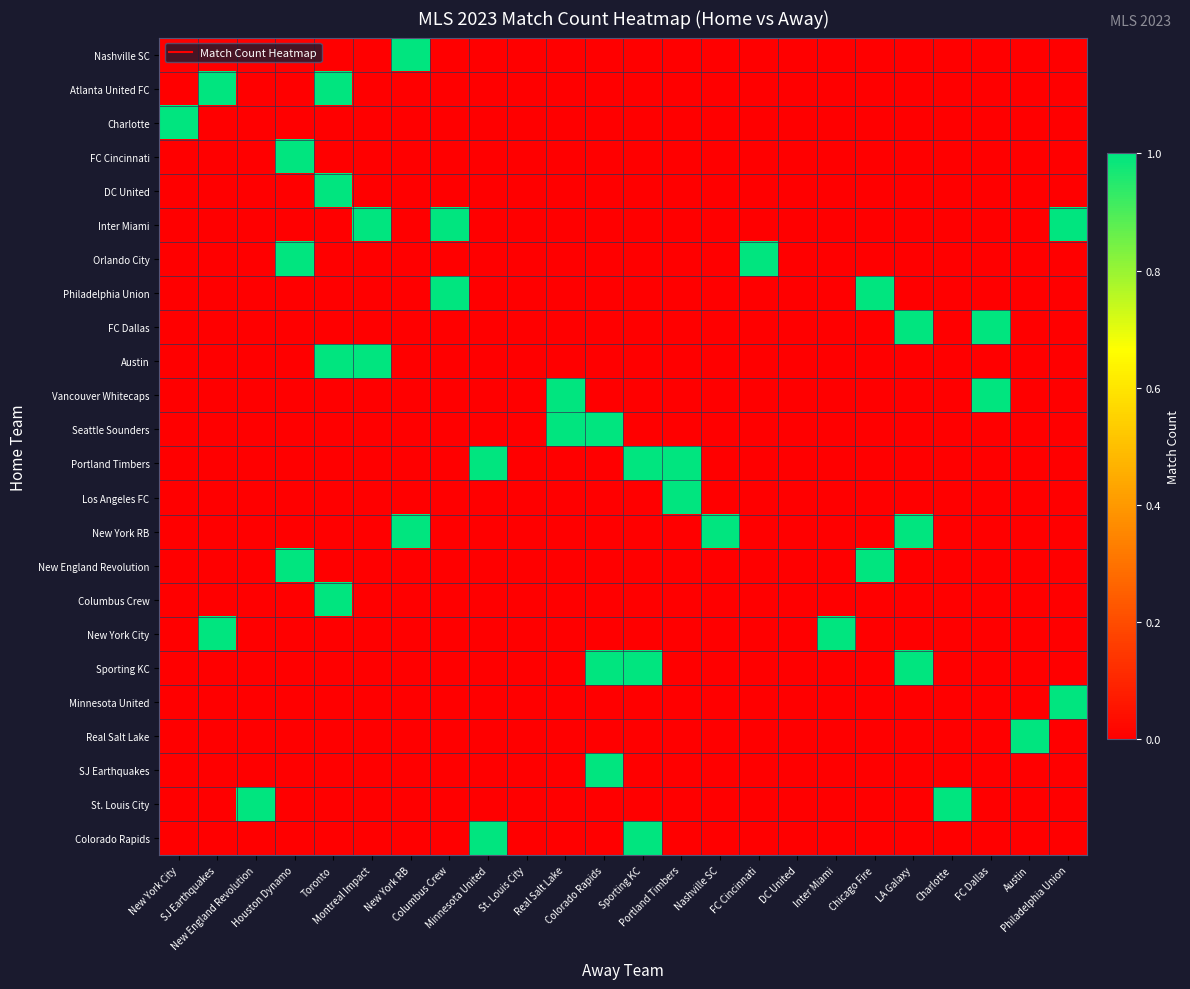

Reading left to right, list all the values displayed in this chart.

Nashville SC: New York City=0	SJ Earthquakes=0	New England Revolution=0	Houston Dynamo=0	Toronto=0	Montreal Impact=0	New York RB=1	Columbus Crew=0	Minnesota United=0	St. Louis City=0	Real Salt Lake=0	Colorado Rapids=0	Sporting KC=0	Portland Timbers=0	Nashville SC=0	FC Cincinnati=0	DC United=0	Inter Miami=0	Chicago Fire=0	LA Galaxy=0	Charlotte=0	FC Dallas=0	Austin=0	Philadelphia Union=0
Atlanta United FC: New York City=0	SJ Earthquakes=1	New England Revolution=0	Houston Dynamo=0	Toronto=1	Montreal Impact=0	New York RB=0	Columbus Crew=0	Minnesota United=0	St. Louis City=0	Real Salt Lake=0	Colorado Rapids=0	Sporting KC=0	Portland Timbers=0	Nashville SC=0	FC Cincinnati=0	DC United=0	Inter Miami=0	Chicago Fire=0	LA Galaxy=0	Charlotte=0	FC Dallas=0	Austin=0	Philadelphia Union=0
Charlotte: New York City=1	SJ Earthquakes=0	New England Revolution=0	Houston Dynamo=0	Toronto=0	Montreal Impact=0	New York RB=0	Columbus Crew=0	Minnesota United=0	St. Louis City=0	Real Salt Lake=0	Colorado Rapids=0	Sporting KC=0	Portland Timbers=0	Nashville SC=0	FC Cincinnati=0	DC United=0	Inter Miami=0	Chicago Fire=0	LA Galaxy=0	Charlotte=0	FC Dallas=0	Austin=0	Philadelphia Union=0
FC Cincinnati: New York City=0	SJ Earthquakes=0	New England Revolution=0	Houston Dynamo=1	Toronto=0	Montreal Impact=0	New York RB=0	Columbus Crew=0	Minnesota United=0	St. Louis City=0	Real Salt Lake=0	Colorado Rapids=0	Sporting KC=0	Portland Timbers=0	Nashville SC=0	FC Cincinnati=0	DC United=0	Inter Miami=0	Chicago Fire=0	LA Galaxy=0	Charlotte=0	FC Dallas=0	Austin=0	Philadelphia Union=0
DC United: New York City=0	SJ Earthquakes=0	New England Revolution=0	Houston Dynamo=0	Toronto=1	Montreal Impact=0	New York RB=0	Columbus Crew=0	Minnesota United=0	St. Louis City=0	Real Salt Lake=0	Colorado Rapids=0	Sporting KC=0	Portland Timbers=0	Nashville SC=0	FC Cincinnati=0	DC United=0	Inter Miami=0	Chicago Fire=0	LA Galaxy=0	Charlotte=0	FC Dallas=0	Austin=0	Philadelphia Union=0
Inter Miami: New York City=0	SJ Earthquakes=0	New England Revolution=0	Houston Dynamo=0	Toronto=0	Montreal Impact=1	New York RB=0	Columbus Crew=1	Minnesota United=0	St. Louis City=0	Real Salt Lake=0	Colorado Rapids=0	Sporting KC=0	Portland Timbers=0	Nashville SC=0	FC Cincinnati=0	DC United=0	Inter Miami=0	Chicago Fire=0	LA Galaxy=0	Charlotte=0	FC Dallas=0	Austin=0	Philadelphia Union=1
Orlando City: New York City=0	SJ Earthquakes=0	New England Revolution=0	Houston Dynamo=1	Toronto=0	Montreal Impact=0	New York RB=0	Columbus Crew=0	Minnesota United=0	St. Louis City=0	Real Salt Lake=0	Colorado Rapids=0	Sporting KC=0	Portland Timbers=0	Nashville SC=0	FC Cincinnati=1	DC United=0	Inter Miami=0	Chicago Fire=0	LA Galaxy=0	Charlotte=0	FC Dallas=0	Austin=0	Philadelphia Union=0
Philadelphia Union: New York City=0	SJ Earthquakes=0	New England Revolution=0	Houston Dynamo=0	Toronto=0	Montreal Impact=0	New York RB=0	Columbus Crew=1	Minnesota United=0	St. Louis City=0	Real Salt Lake=0	Colorado Rapids=0	Sporting KC=0	Portland Timbers=0	Nashville SC=0	FC Cincinnati=0	DC United=0	Inter Miami=0	Chicago Fire=1	LA Galaxy=0	Charlotte=0	FC Dallas=0	Austin=0	Philadelphia Union=0
FC Dallas: New York City=0	SJ Earthquakes=0	New England Revolution=0	Houston Dynamo=0	Toronto=0	Montreal Impact=0	New York RB=0	Columbus Crew=0	Minnesota United=0	St. Louis City=0	Real Salt Lake=0	Colorado Rapids=0	Sporting KC=0	Portland Timbers=0	Nashville SC=0	FC Cincinnati=0	DC United=0	Inter Miami=0	Chicago Fire=0	LA Galaxy=1	Charlotte=0	FC Dallas=1	Austin=0	Philadelphia Union=0
Austin: New York City=0	SJ Earthquakes=0	New England Revolution=0	Houston Dynamo=0	Toronto=1	Montreal Impact=1	New York RB=0	Columbus Crew=0	Minnesota United=0	St. Louis City=0	Real Salt Lake=0	Colorado Rapids=0	Sporting KC=0	Portland Timbers=0	Nashville SC=0	FC Cincinnati=0	DC United=0	Inter Miami=0	Chicago Fire=0	LA Galaxy=0	Charlotte=0	FC Dallas=0	Austin=0	Philadelphia Union=0
Vancouver Whitecaps: New York City=0	SJ Earthquakes=0	New England Revolution=0	Houston Dynamo=0	Toronto=0	Montreal Impact=0	New York RB=0	Columbus Crew=0	Minnesota United=0	St. Louis City=0	Real Salt Lake=1	Colorado Rapids=0	Sporting KC=0	Portland Timbers=0	Nashville SC=0	FC Cincinnati=0	DC United=0	Inter Miami=0	Chicago Fire=0	LA Galaxy=0	Charlotte=0	FC Dallas=1	Austin=0	Philadelphia Union=0
Seattle Sounders: New York City=0	SJ Earthquakes=0	New England Revolution=0	Houston Dynamo=0	Toronto=0	Montreal Impact=0	New York RB=0	Columbus Crew=0	Minnesota United=0	St. Louis City=0	Real Salt Lake=1	Colorado Rapids=1	Sporting KC=0	Portland Timbers=0	Nashville SC=0	FC Cincinnati=0	DC United=0	Inter Miami=0	Chicago Fire=0	LA Galaxy=0	Charlotte=0	FC Dallas=0	Austin=0	Philadelphia Union=0
Portland Timbers: New York City=0	SJ Earthquakes=0	New England Revolution=0	Houston Dynamo=0	Toronto=0	Montreal Impact=0	New York RB=0	Columbus Crew=0	Minnesota United=1	St. Louis City=0	Real Salt Lake=0	Colorado Rapids=0	Sporting KC=1	Portland Timbers=1	Nashville SC=0	FC Cincinnati=0	DC United=0	Inter Miami=0	Chicago Fire=0	LA Galaxy=0	Charlotte=0	FC Dallas=0	Austin=0	Philadelphia Union=0
Los Angeles FC: New York City=0	SJ Earthquakes=0	New England Revolution=0	Houston Dynamo=0	Toronto=0	Montreal Impact=0	New York RB=0	Columbus Crew=0	Minnesota United=0	St. Louis City=0	Real Salt Lake=0	Colorado Rapids=0	Sporting KC=0	Portland Timbers=1	Nashville SC=0	FC Cincinnati=0	DC United=0	Inter Miami=0	Chicago Fire=0	LA Galaxy=0	Charlotte=0	FC Dallas=0	Austin=0	Philadelphia Union=0
New York RB: New York City=0	SJ Earthquakes=0	New England Revolution=0	Houston Dynamo=0	Toronto=0	Montreal Impact=0	New York RB=1	Columbus Crew=0	Minnesota United=0	St. Louis City=0	Real Salt Lake=0	Colorado Rapids=0	Sporting KC=0	Portland Timbers=0	Nashville SC=1	FC Cincinnati=0	DC United=0	Inter Miami=0	Chicago Fire=0	LA Galaxy=1	Charlotte=0	FC Dallas=0	Austin=0	Philadelphia Union=0
New England Revolution: New York City=0	SJ Earthquakes=0	New England Revolution=0	Houston Dynamo=1	Toronto=0	Montreal Impact=0	New York RB=0	Columbus Crew=0	Minnesota United=0	St. Louis City=0	Real Salt Lake=0	Colorado Rapids=0	Sporting KC=0	Portland Timbers=0	Nashville SC=0	FC Cincinnati=0	DC United=0	Inter Miami=0	Chicago Fire=1	LA Galaxy=0	Charlotte=0	FC Dallas=0	Austin=0	Philadelphia Union=0
Columbus Crew: New York City=0	SJ Earthquakes=0	New England Revolution=0	Houston Dynamo=0	Toronto=1	Montreal Impact=0	New York RB=0	Columbus Crew=0	Minnesota United=0	St. Louis City=0	Real Salt Lake=0	Colorado Rapids=0	Sporting KC=0	Portland Timbers=0	Nashville SC=0	FC Cincinnati=0	DC United=0	Inter Miami=0	Chicago Fire=0	LA Galaxy=0	Charlotte=0	FC Dallas=0	Austin=0	Philadelphia Union=0
New York City: New York City=0	SJ Earthquakes=1	New England Revolution=0	Houston Dynamo=0	Toronto=0	Montreal Impact=0	New York RB=0	Columbus Crew=0	Minnesota United=0	St. Louis City=0	Real Salt Lake=0	Colorado Rapids=0	Sporting KC=0	Portland Timbers=0	Nashville SC=0	FC Cincinnati=0	DC United=0	Inter Miami=1	Chicago Fire=0	LA Galaxy=0	Charlotte=0	FC Dallas=0	Austin=0	Philadelphia Union=0
Sporting KC: New York City=0	SJ Earthquakes=0	New England Revolution=0	Houston Dynamo=0	Toronto=0	Montreal Impact=0	New York RB=0	Columbus Crew=0	Minnesota United=0	St. Louis City=0	Real Salt Lake=0	Colorado Rapids=1	Sporting KC=1	Portland Timbers=0	Nashville SC=0	FC Cincinnati=0	DC United=0	Inter Miami=0	Chicago Fire=0	LA Galaxy=1	Charlotte=0	FC Dallas=0	Austin=0	Philadelphia Union=0
Minnesota United: New York City=0	SJ Earthquakes=0	New England Revolution=0	Houston Dynamo=0	Toronto=0	Montreal Impact=0	New York RB=0	Columbus Crew=0	Minnesota United=0	St. Louis City=0	Real Salt Lake=0	Colorado Rapids=0	Sporting KC=0	Portland Timbers=0	Nashville SC=0	FC Cincinnati=0	DC United=0	Inter Miami=0	Chicago Fire=0	LA Galaxy=0	Charlotte=0	FC Dallas=0	Austin=0	Philadelphia Union=1
Real Salt Lake: New York City=0	SJ Earthquakes=0	New England Revolution=0	Houston Dynamo=0	Toronto=0	Montreal Impact=0	New York RB=0	Columbus Crew=0	Minnesota United=0	St. Louis City=0	Real Salt Lake=0	Colorado Rapids=0	Sporting KC=0	Portland Timbers=0	Nashville SC=0	FC Cincinnati=0	DC United=0	Inter Miami=0	Chicago Fire=0	LA Galaxy=0	Charlotte=0	FC Dallas=0	Austin=1	Philadelphia Union=0
SJ Earthquakes: New York City=0	SJ Earthquakes=0	New England Revolution=0	Houston Dynamo=0	Toronto=0	Montreal Impact=0	New York RB=0	Columbus Crew=0	Minnesota United=0	St. Louis City=0	Real Salt Lake=0	Colorado Rapids=1	Sporting KC=0	Portland Timbers=0	Nashville SC=0	FC Cincinnati=0	DC United=0	Inter Miami=0	Chicago Fire=0	LA Galaxy=0	Charlotte=0	FC Dallas=0	Austin=0	Philadelphia Union=0
St. Louis City: New York City=0	SJ Earthquakes=0	New England Revolution=1	Houston Dynamo=0	Toronto=0	Montreal Impact=0	New York RB=0	Columbus Crew=0	Minnesota United=0	St. Louis City=0	Real Salt Lake=0	Colorado Rapids=0	Sporting KC=0	Portland Timbers=0	Nashville SC=0	FC Cincinnati=0	DC United=0	Inter Miami=0	Chicago Fire=0	LA Galaxy=0	Charlotte=1	FC Dallas=0	Austin=0	Philadelphia Union=0
Colorado Rapids: New York City=0	SJ Earthquakes=0	New England Revolution=0	Houston Dynamo=0	Toronto=0	Montreal Impact=0	New York RB=0	Columbus Crew=0	Minnesota United=1	St. Louis City=0	Real Salt Lake=0	Colorado Rapids=0	Sporting KC=1	Portland Timbers=0	Nashville SC=0	FC Cincinnati=0	DC United=0	Inter Miami=0	Chicago Fire=0	LA Galaxy=0	Charlotte=0	FC Dallas=0	Austin=0	Philadelphia Union=0